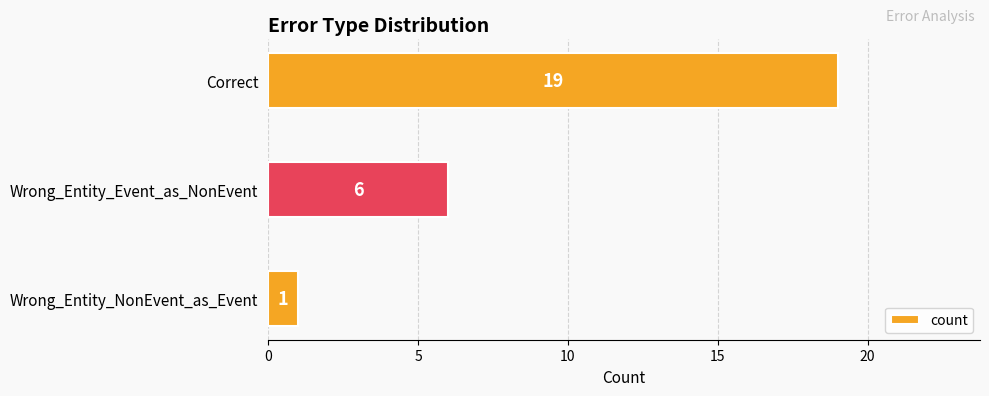

Reading bottom to top, what are all the values shown in this chart?

Wrong_Entity_NonEvent_as_Event=1	Wrong_Entity_Event_as_NonEvent=6	Correct=19